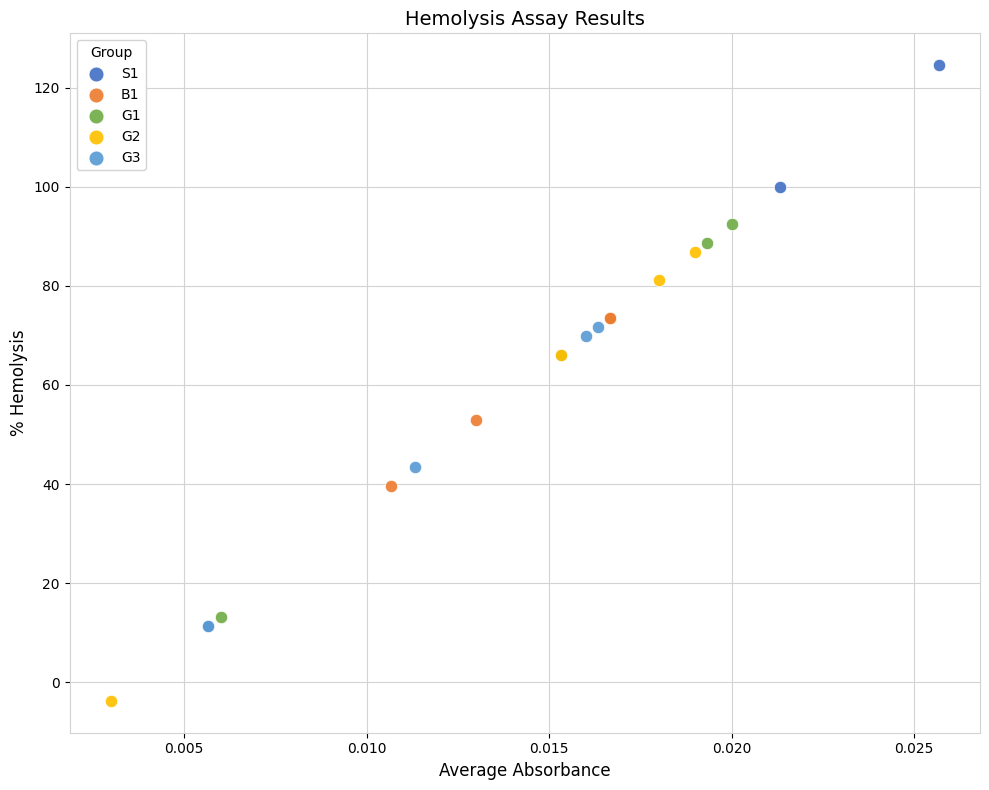

Which series contains the highest Y value?

S1